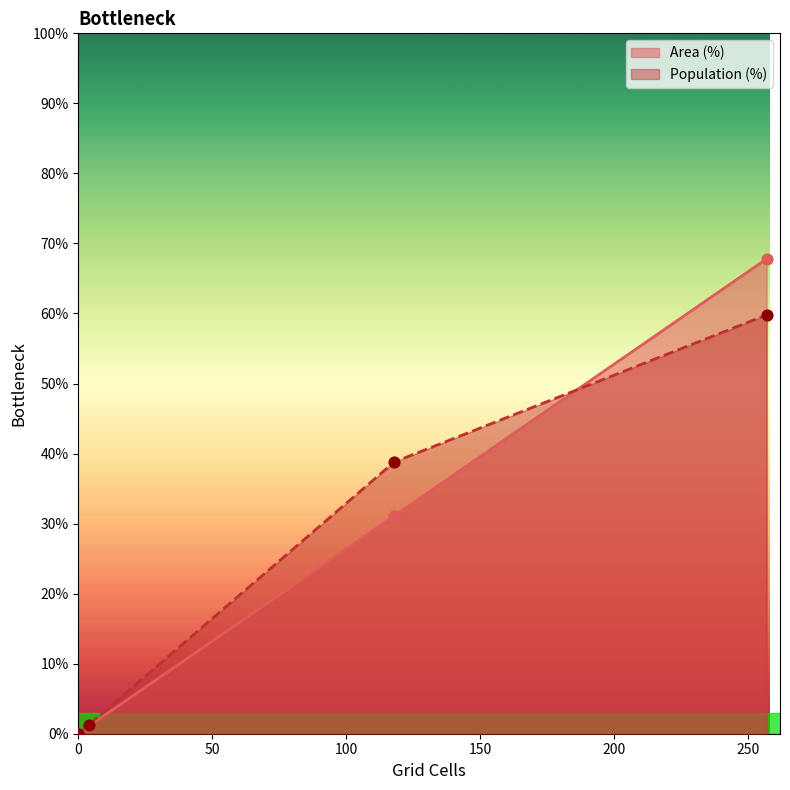

Which series reaches the maximum Y coordinate?

Area (%)